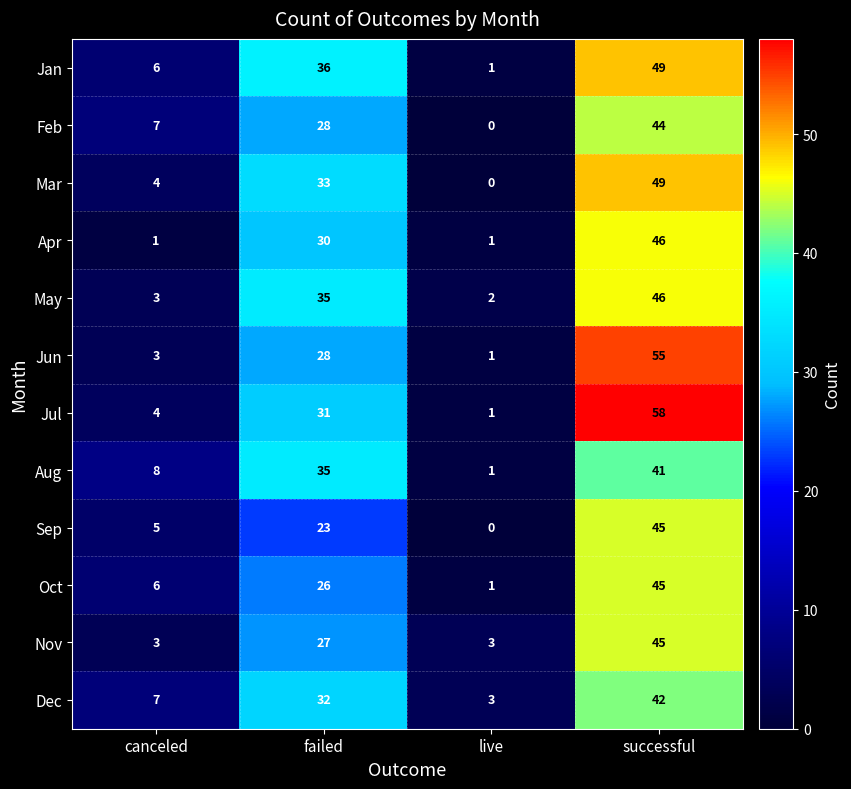

What is the total value across all series at successful?

565